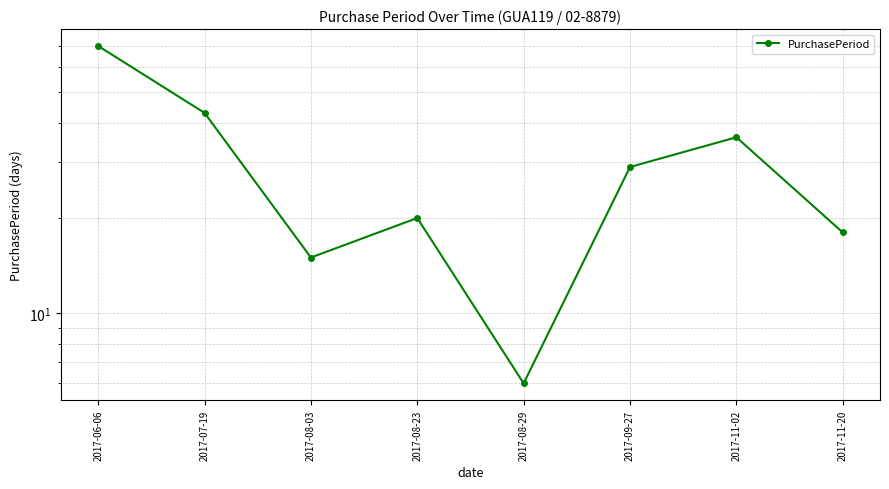

Which label corresponds to the largest value in the chart?

2017-06-06